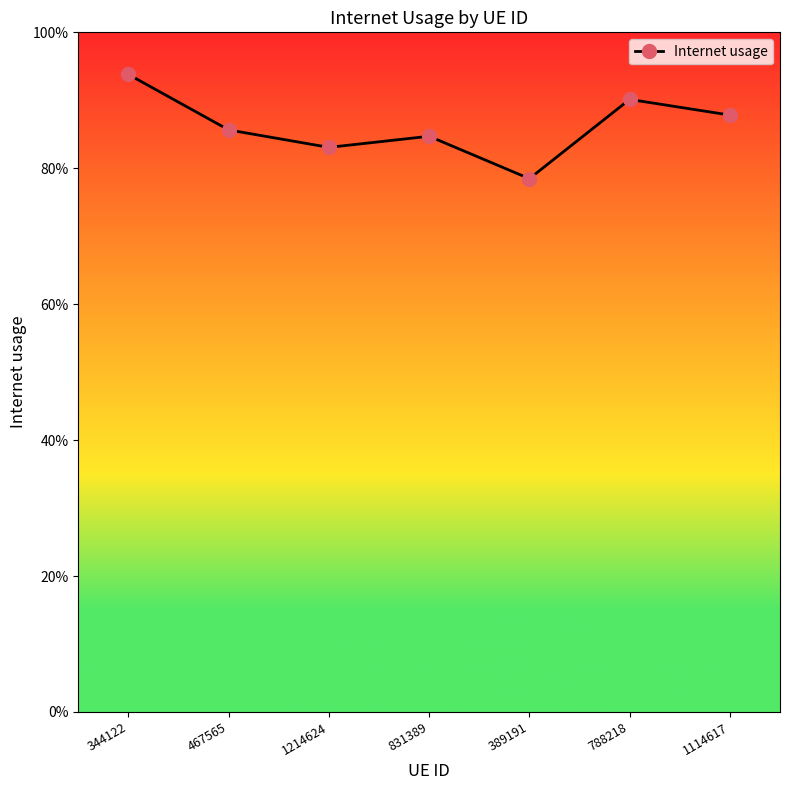

What is the greatest value displayed?

0.9